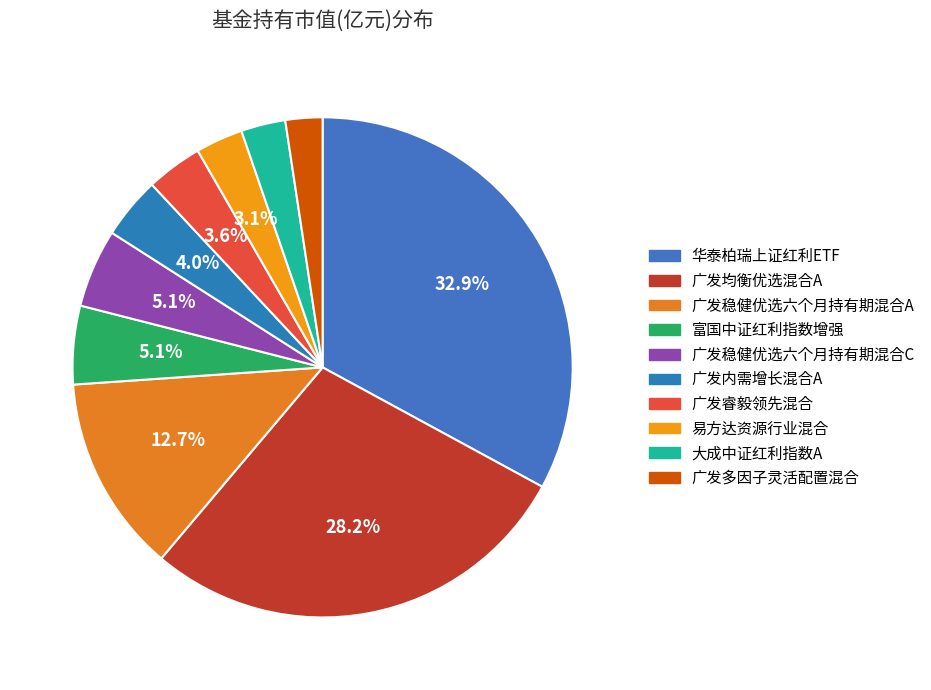

What percentage is the 广发稳健优选六个月持有期混合C slice, to the nearest percent?

5%